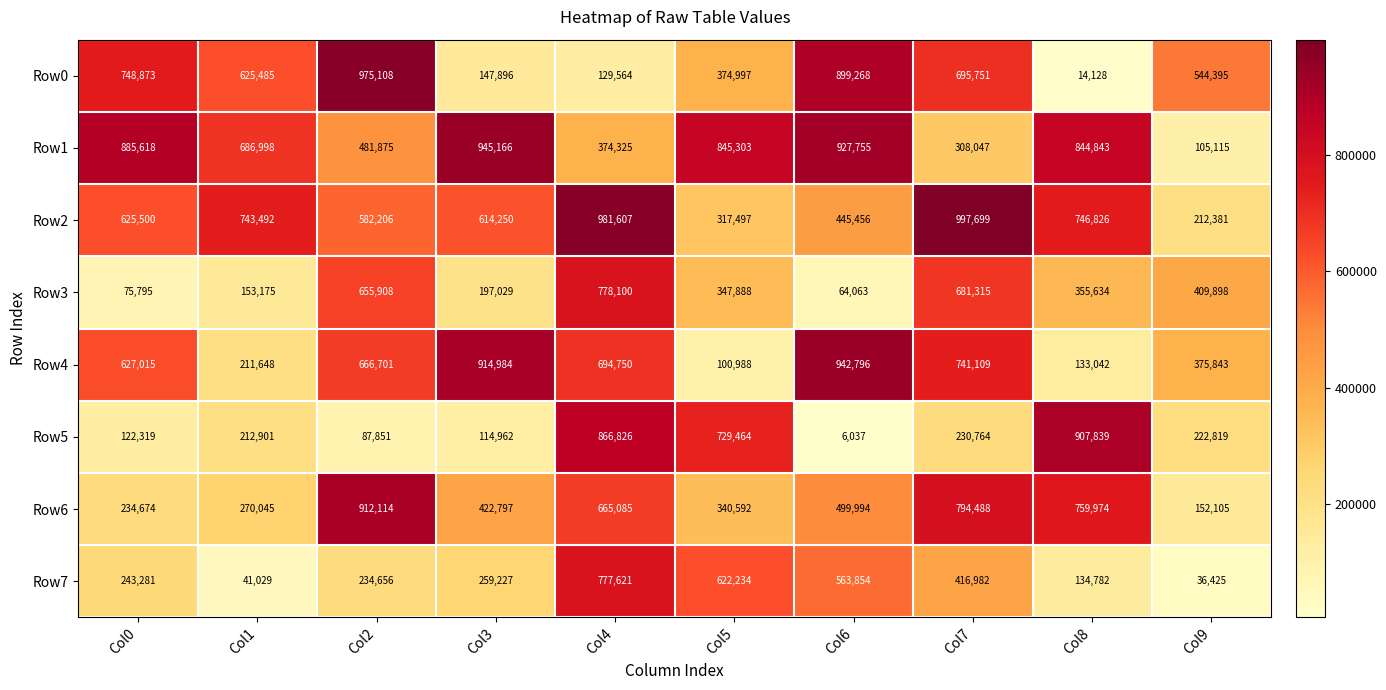

Rank the series at Col1 from lowest to highest value.

Row7, Row3, Row4, Row5, Row6, Row0, Row1, Row2